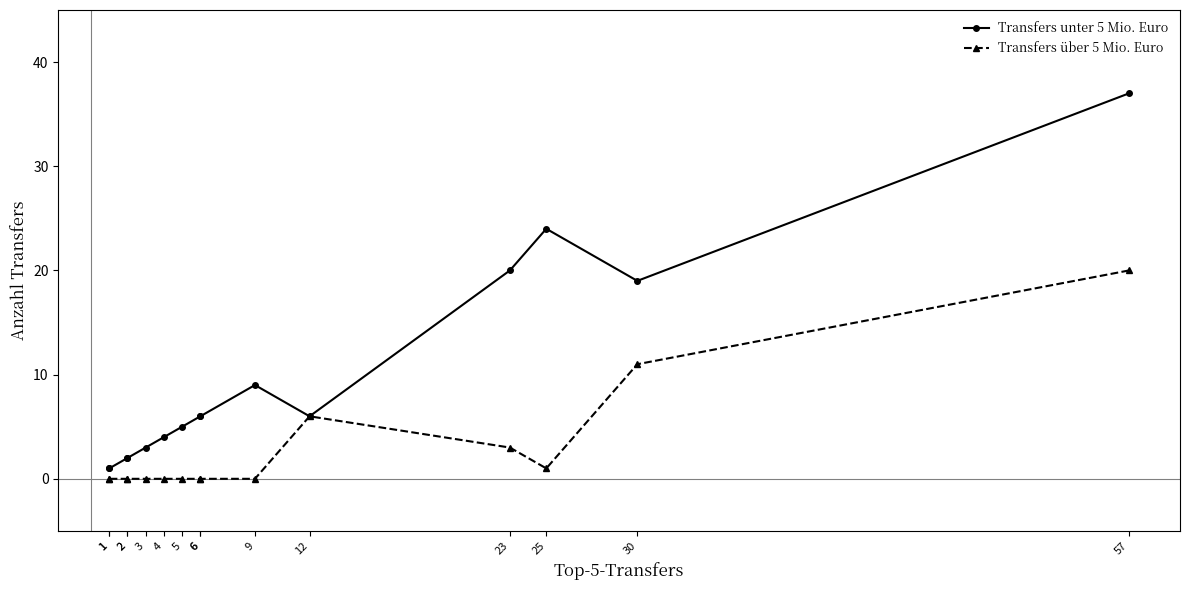

What is the sum of all Transfers über 5 Mio. Euro values?

41